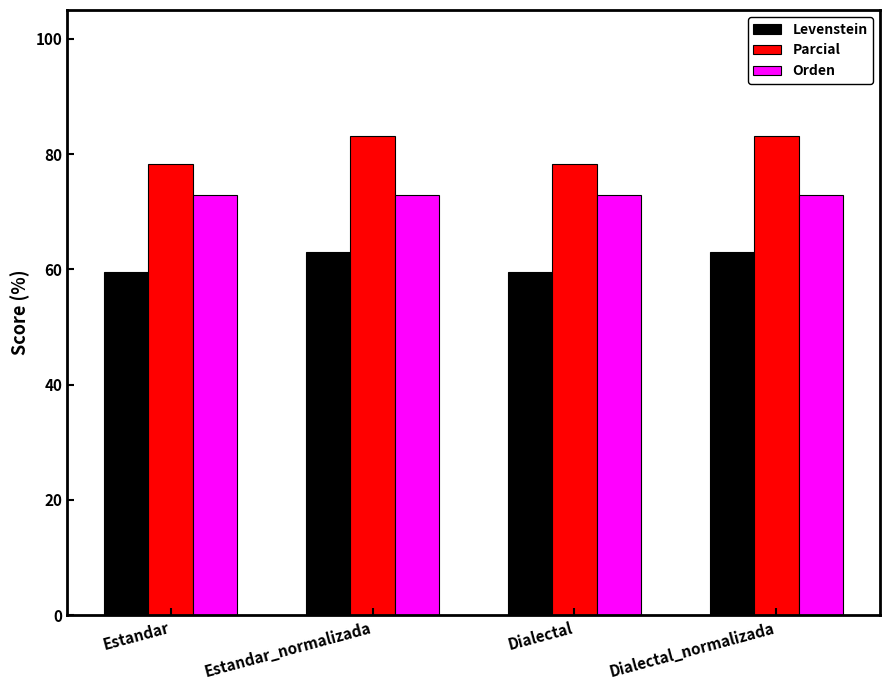

What is the sum of the Levenstein values at Dialectal_normalizada and Dialectal?

122.7